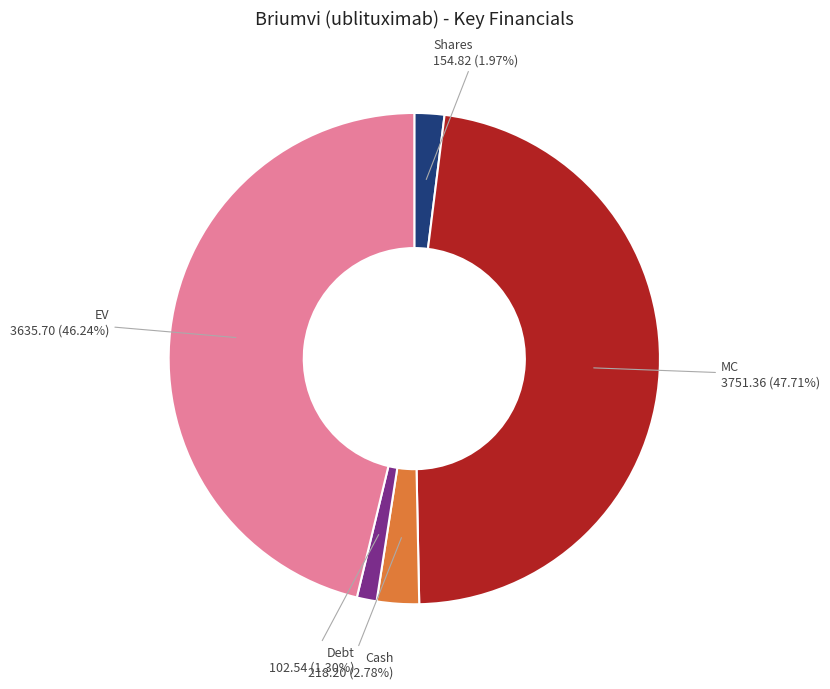

How many slices are in this pie chart?

5